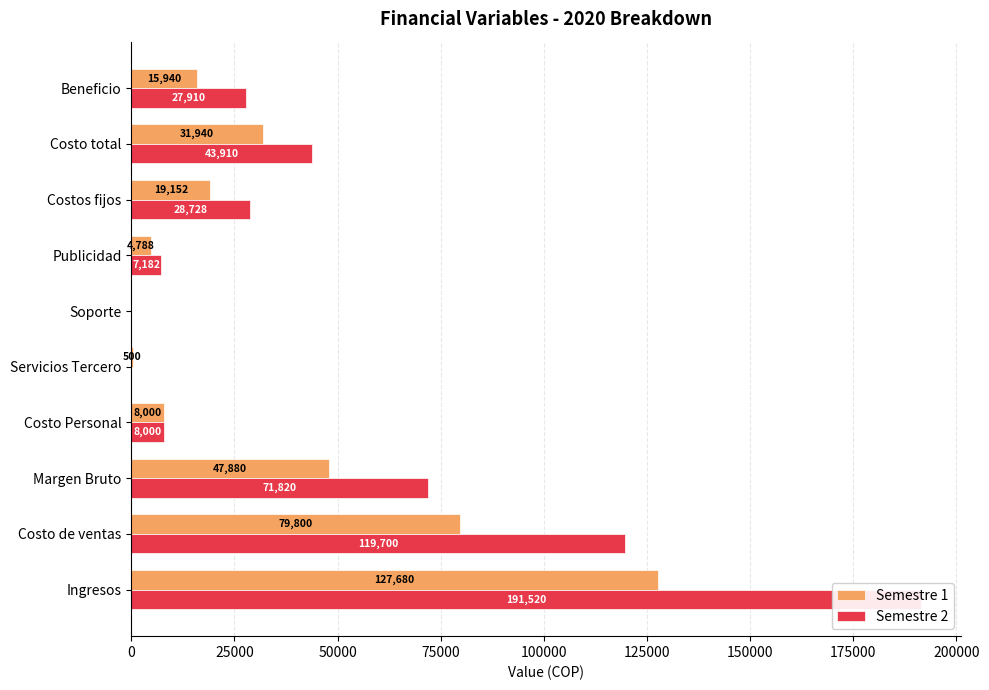

How many data points in Semestre 2 are less than 28728?

5